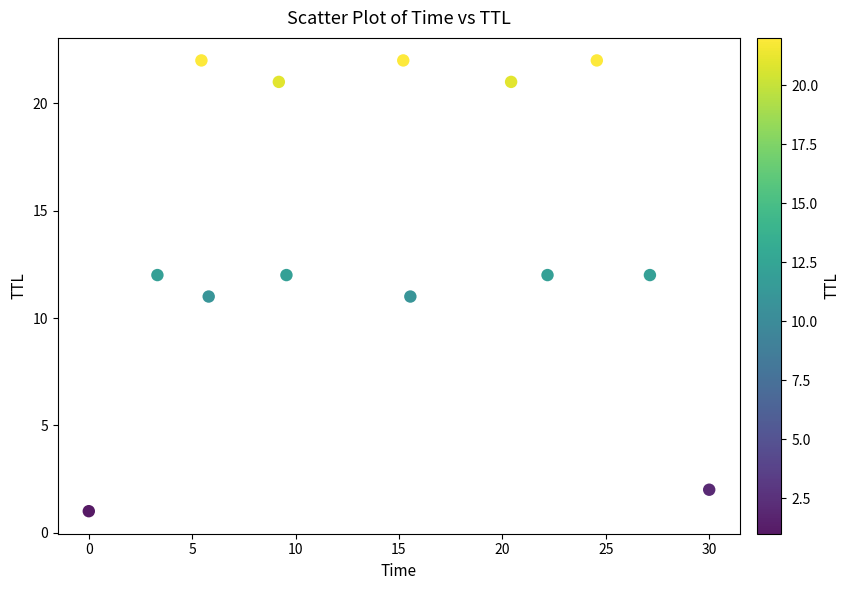

What is the range of Y values (max minus min)?

21